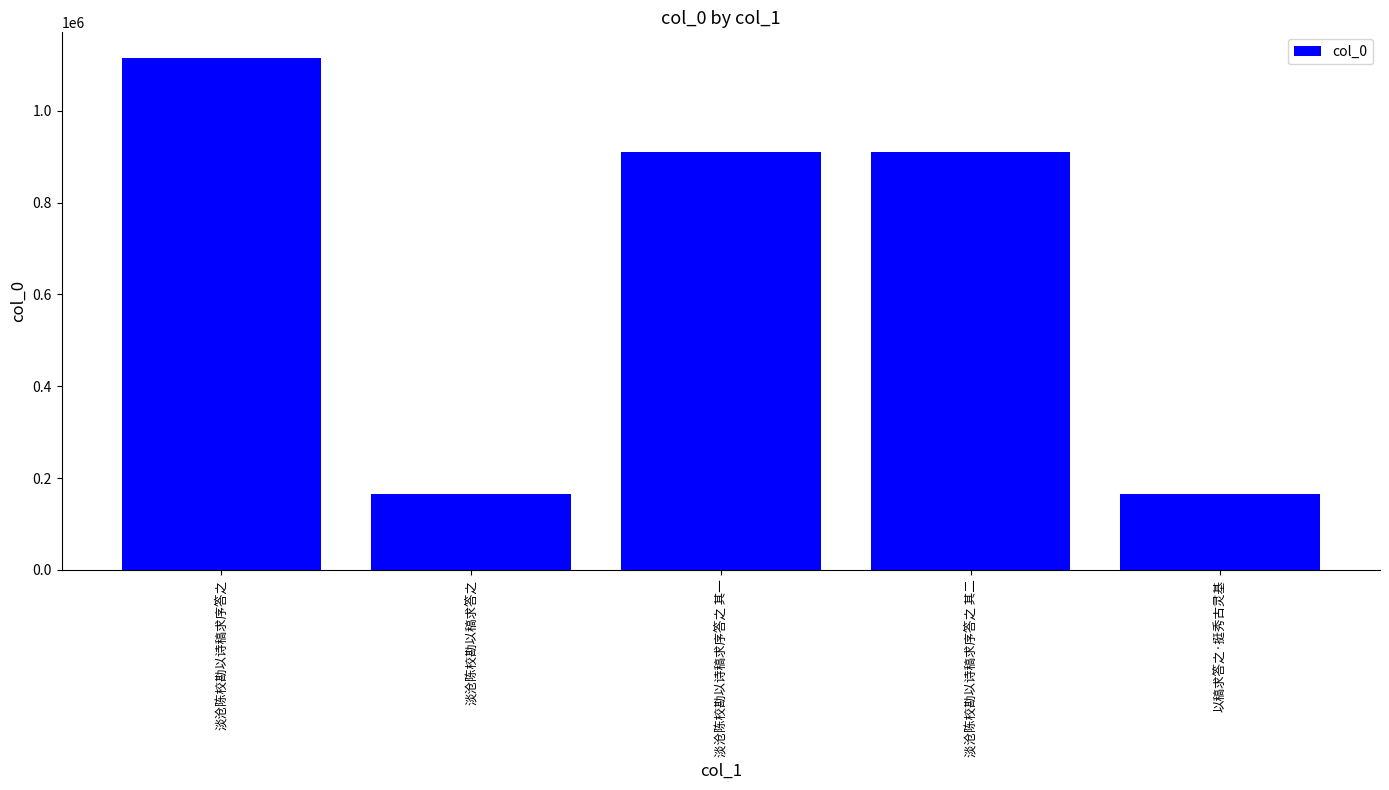

What is the greatest value displayed?

1114738